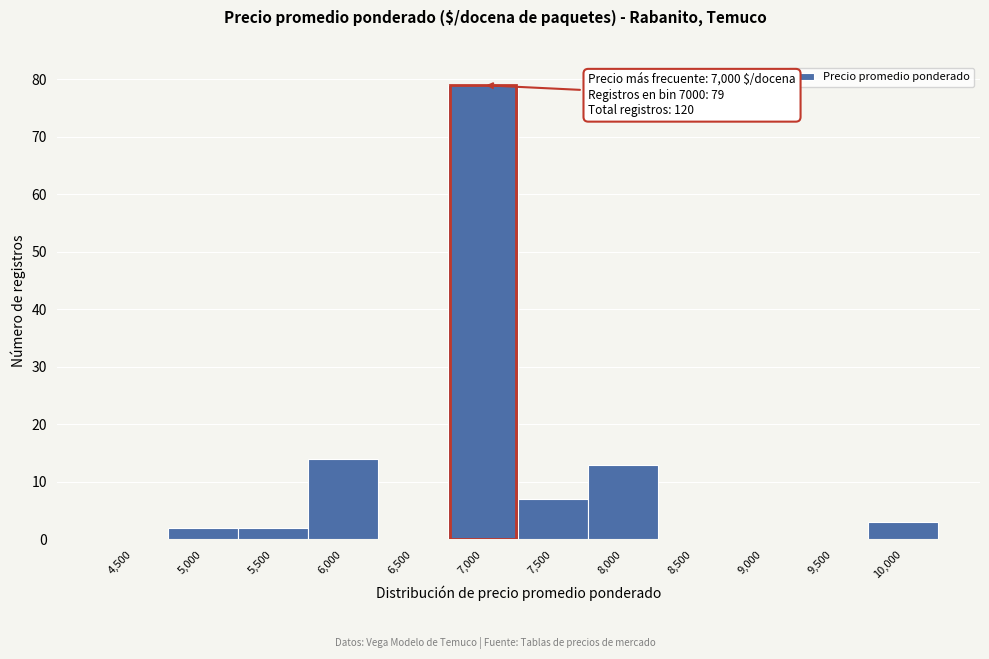

Reading left to right, list all the values displayed in this chart.

4,500=0	5,000=2	5,500=2	6,000=14	6,500=0	7,000=79	7,500=7	8,000=13	8,500=0	9,000=0	9,500=0	10,000=3